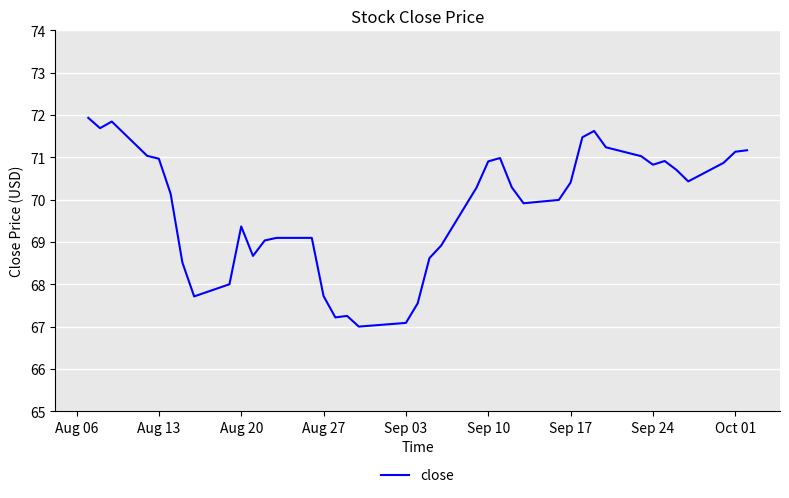

What is the maximum value shown in the chart?

71.9